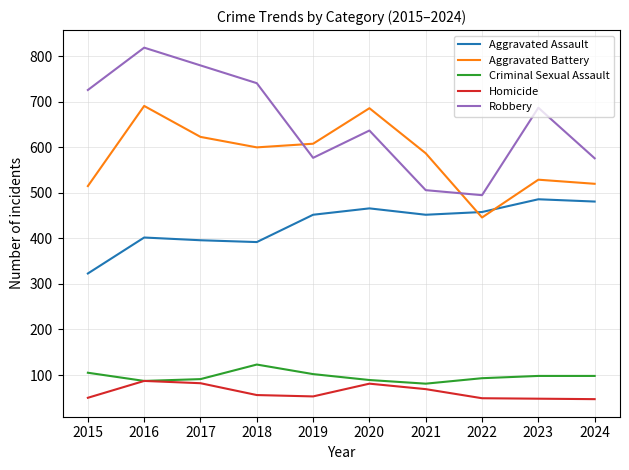

Which series changed the most between 2016 and 2019?

Robbery